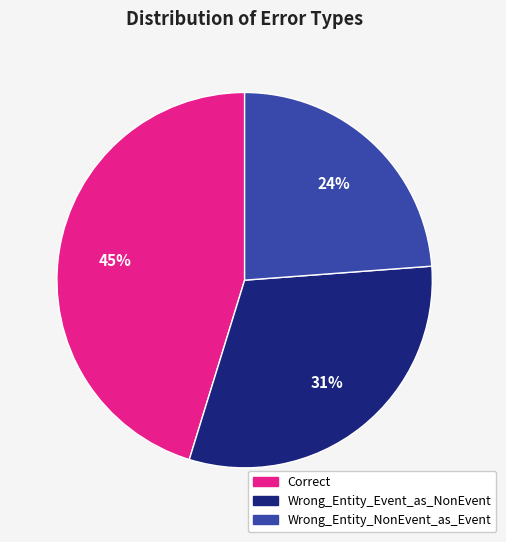

True or false: Wrong_Entity_Event_as_NonEvent accounts for 21% of the total.

False